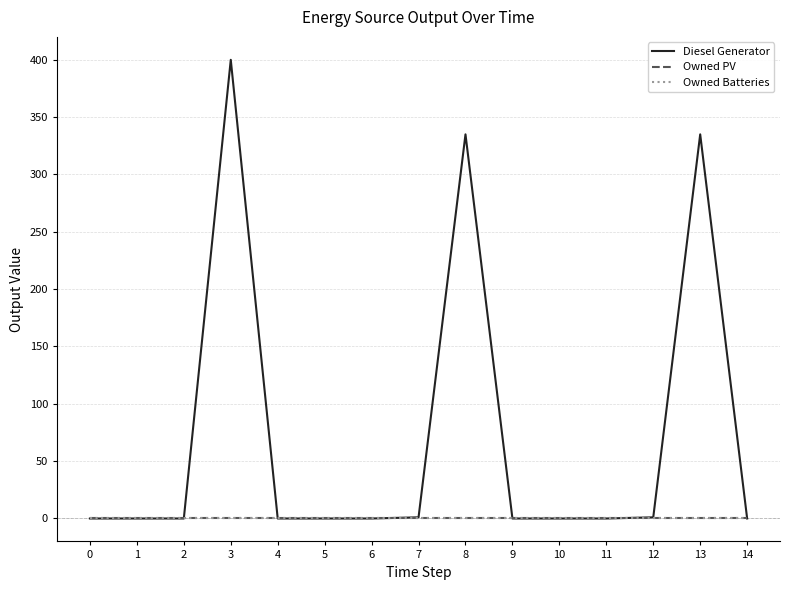

Does the chart have visible grid lines?

Yes